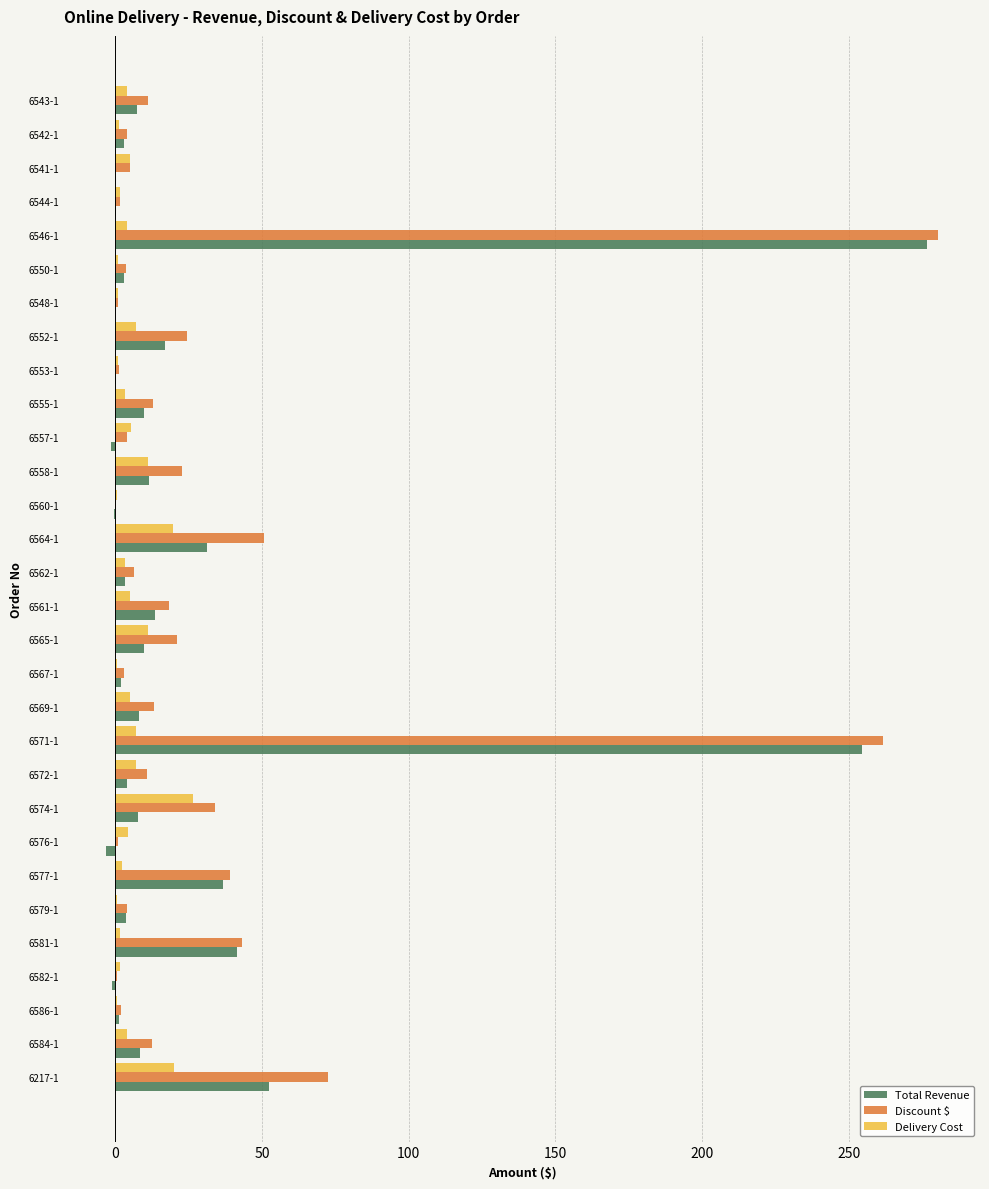

Where is Discount $ nearest to the value 140?

6217-1